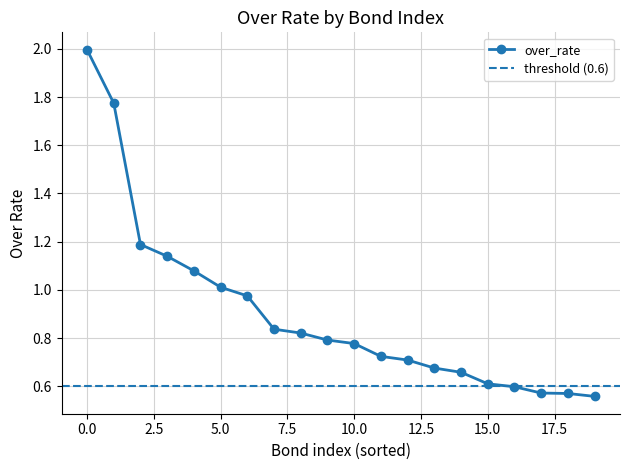

Which category has the lowest value across all series?

19